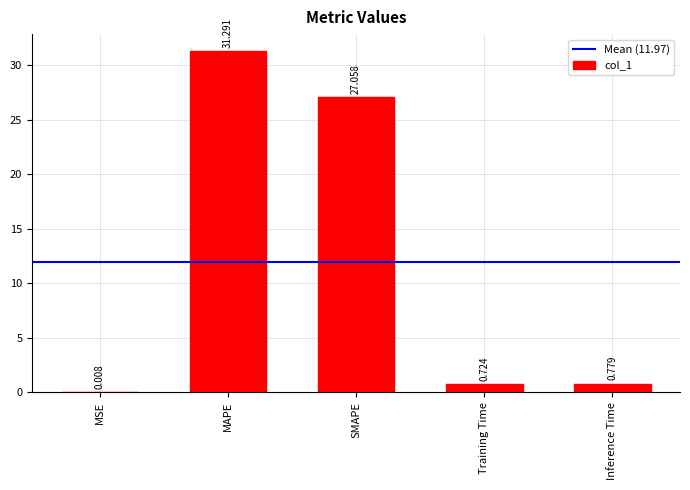

Which label corresponds to the largest value in the chart?

MAPE